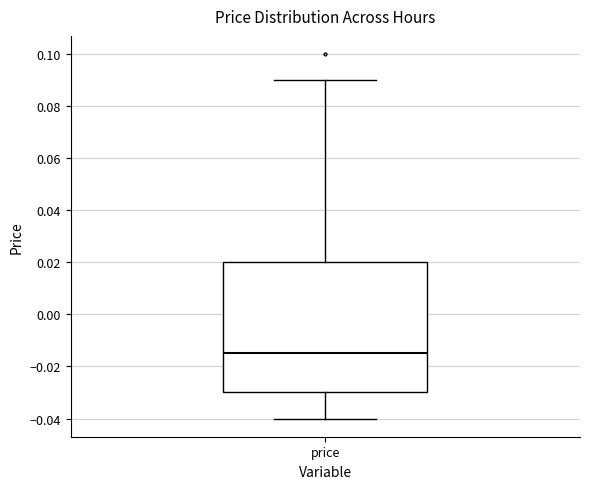

Read this box plot against the y-axis: the position of the median line, the range covered by the box, and the ends of both whiskers. The values are not printed on the chart, so give them approximately, as read against the axis.

median -0.014, box -0.030 to 0.020, whiskers -0.040 to 0.090